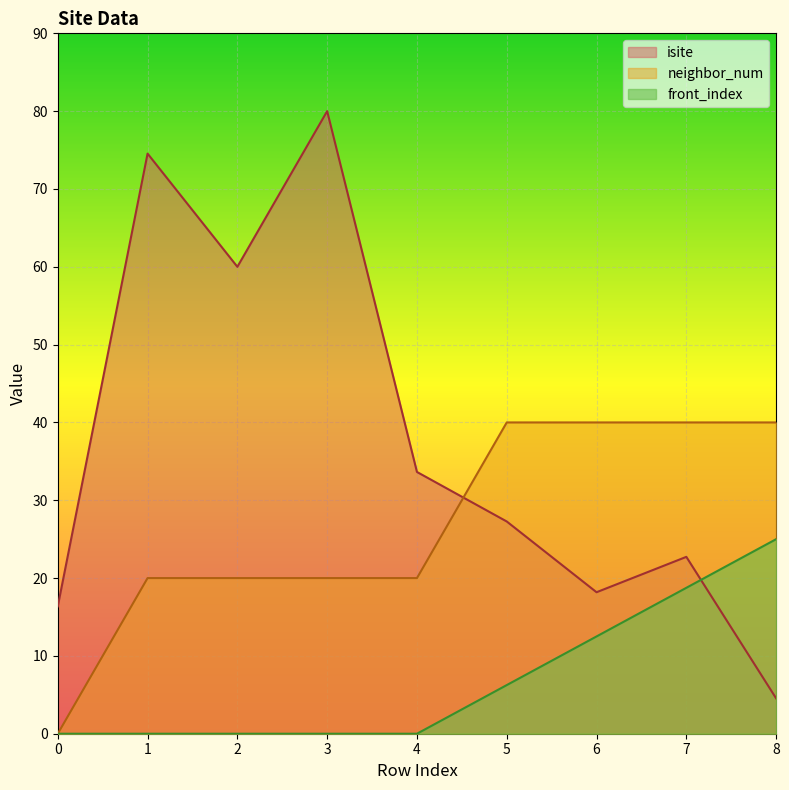

What is the sum of all neighbor_num values?

240.0